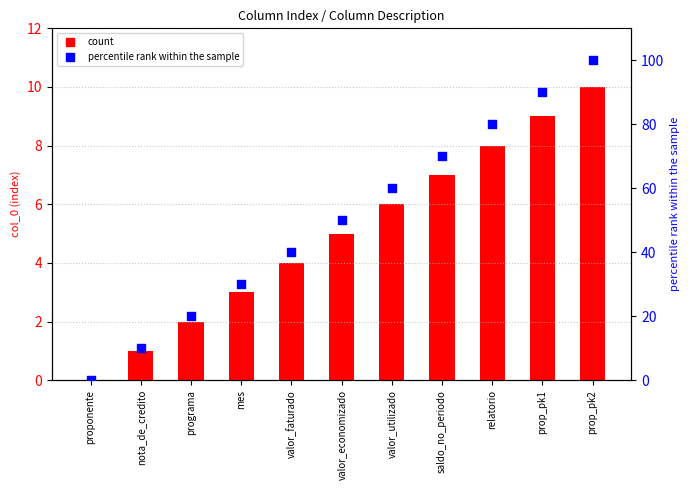

Which series reaches the minimum Y coordinate?

count